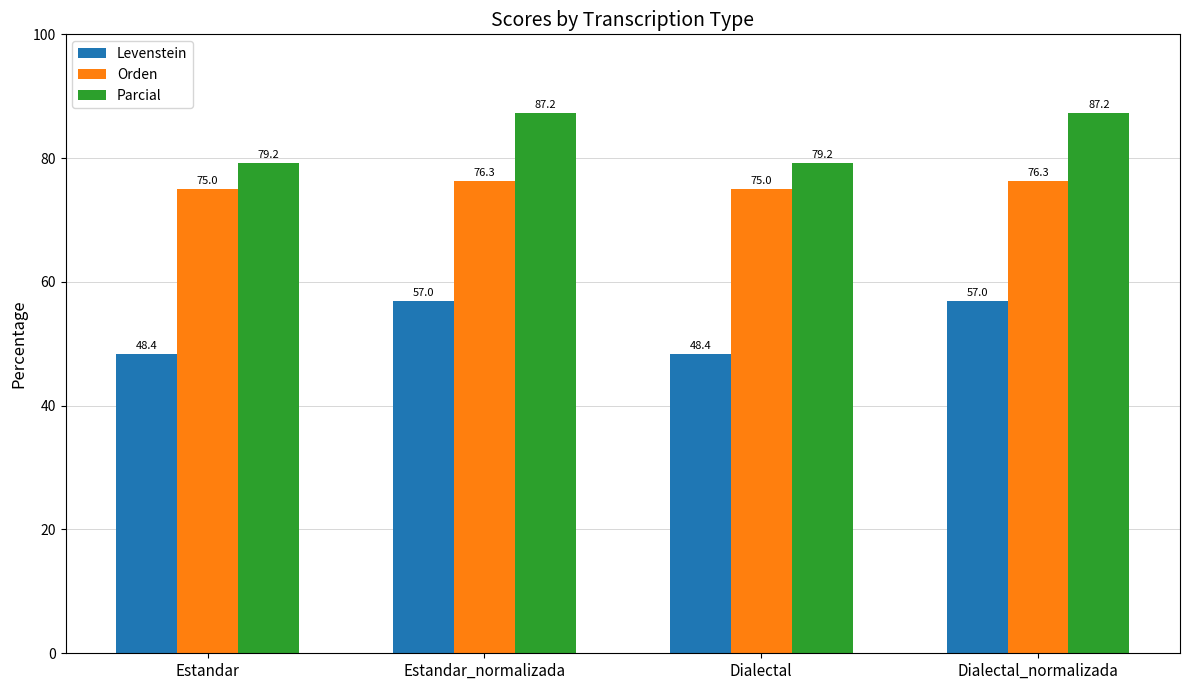

What is the value of the Levenstein bar at the 3rd from the left?

48.4